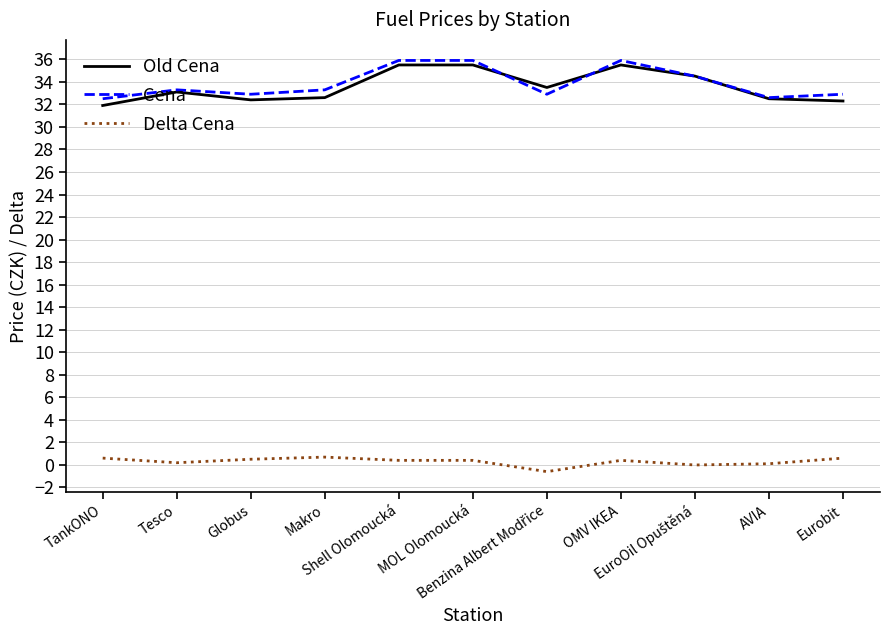

How many Cena values are between 32 and 35?

8